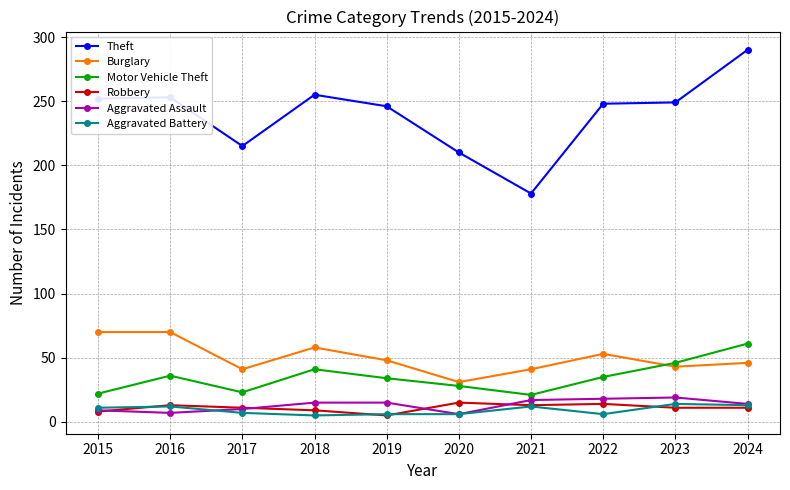

What is the highest value of the Theft series?

290